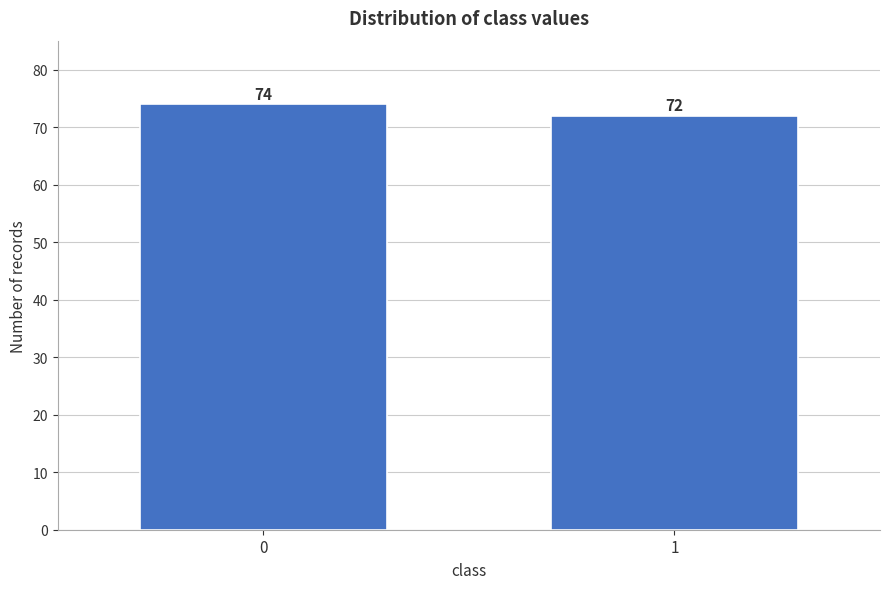

Reading right to left, what are all the values shown in this chart?

72	74